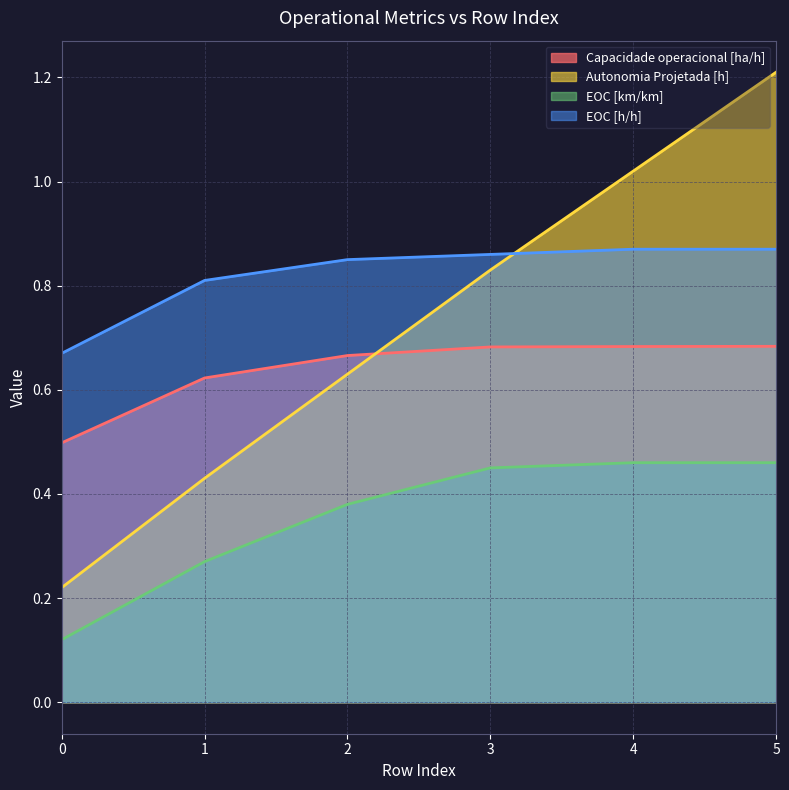

Where do Capacidade operacional [ha/h] and Autonomia Projetada [h] first cross each other?

2 and 3